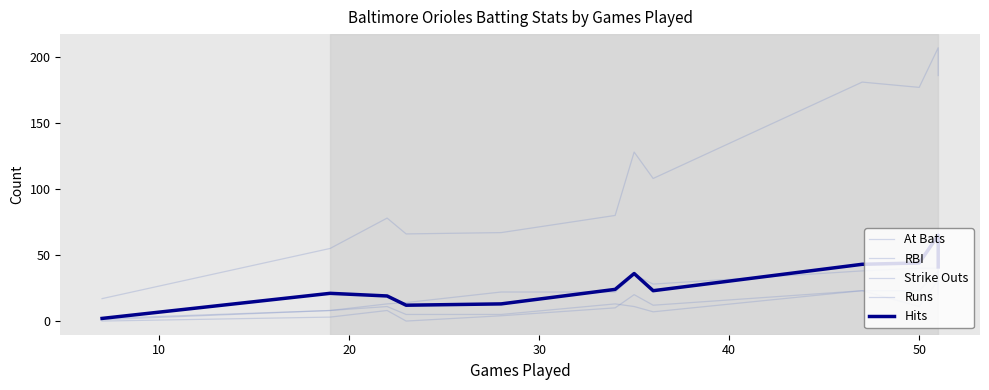

What is the value of the At Bats point at the 3rd from the left?

78